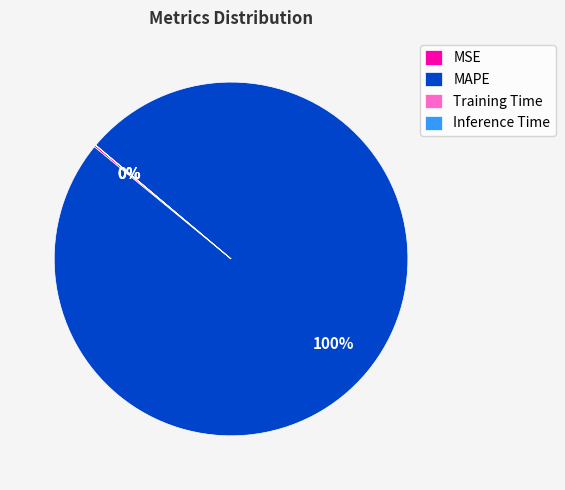

What is the largest slice in the pie chart?

MAPE